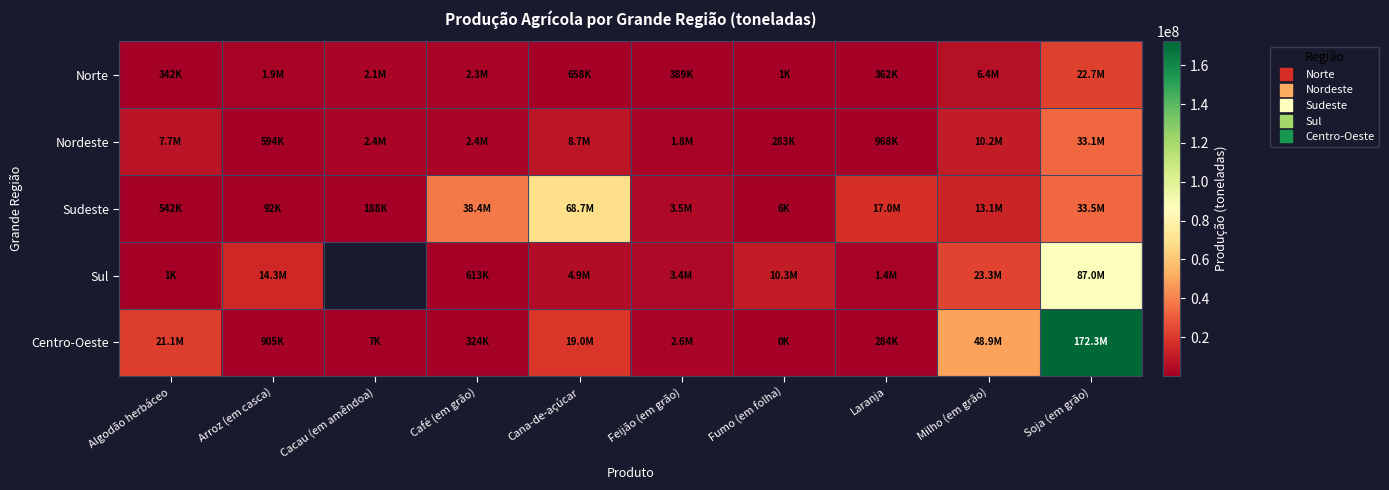

Is the value of Norte at Café (em grão) greater than the value of Centro-Oeste at Fumo (em folha)?

Yes